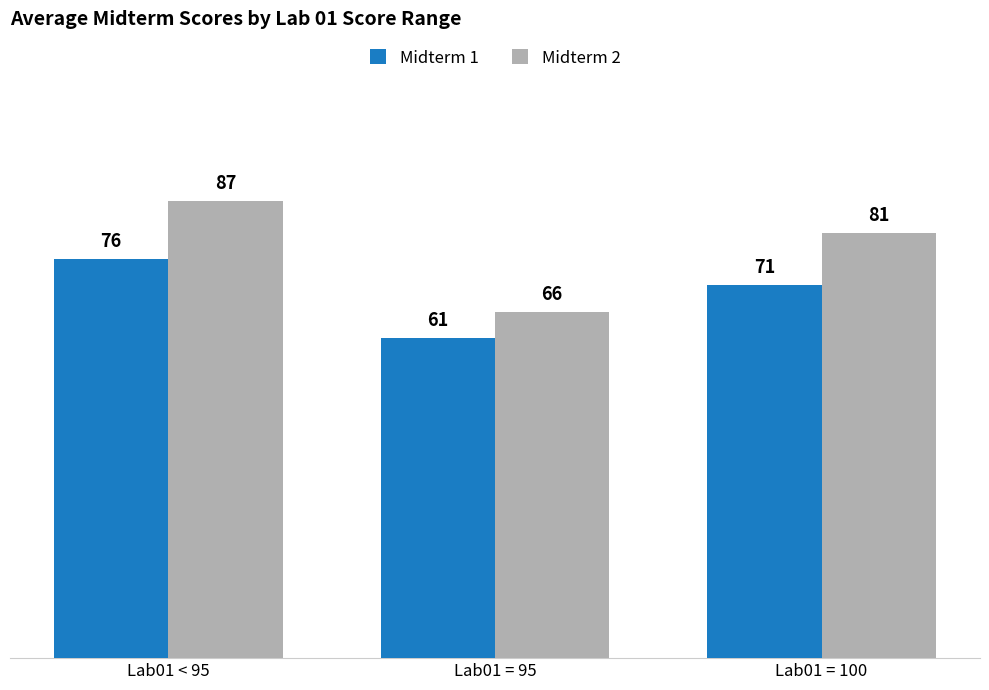

True or false: Midterm 1 has a value of 71 at Lab01 = 100.

True